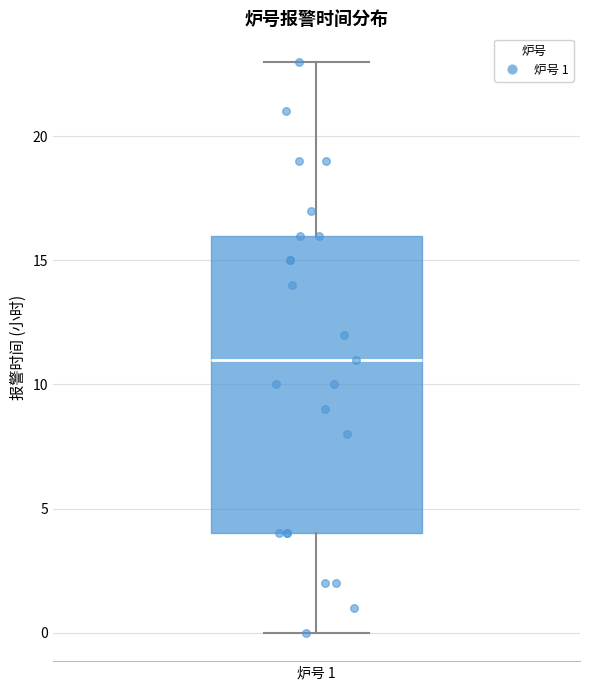

Where does the lower whisker of the box for 炉号 1 end on the y-axis? The values are not printed on the chart, so give them approximately, as read against the axis.

0